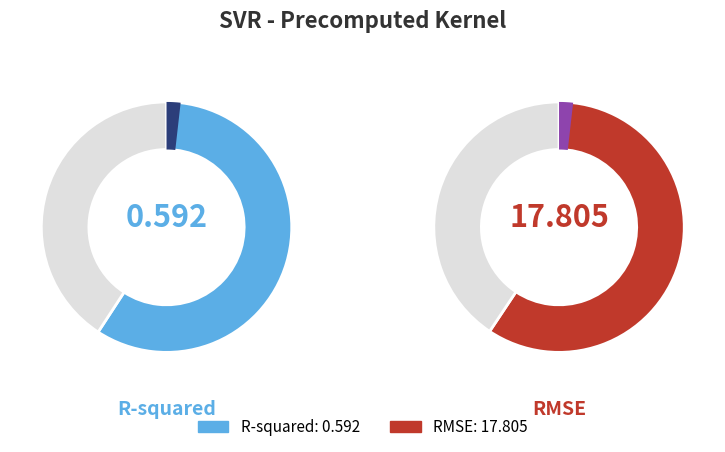

To the nearest percent, what is the average slice percentage?

50%